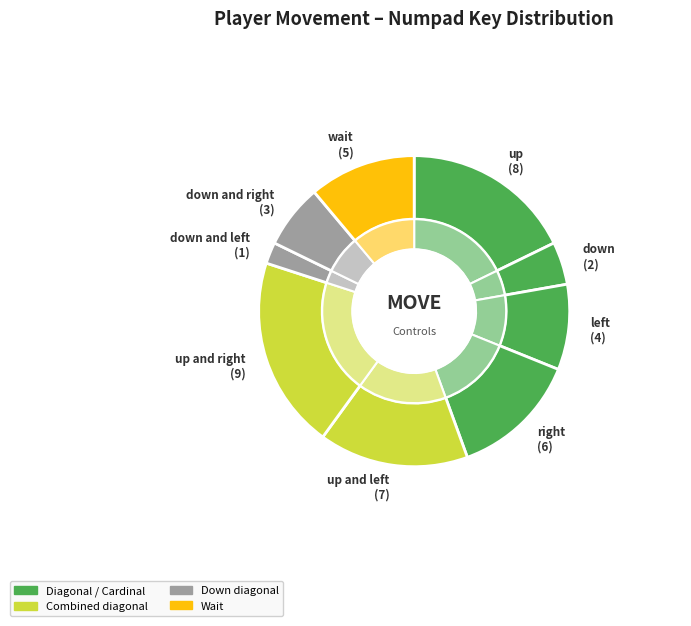

Rank the categories by value from highest to lowest.

up and right, up, up and left, right, wait, left, down and right, down, down and left